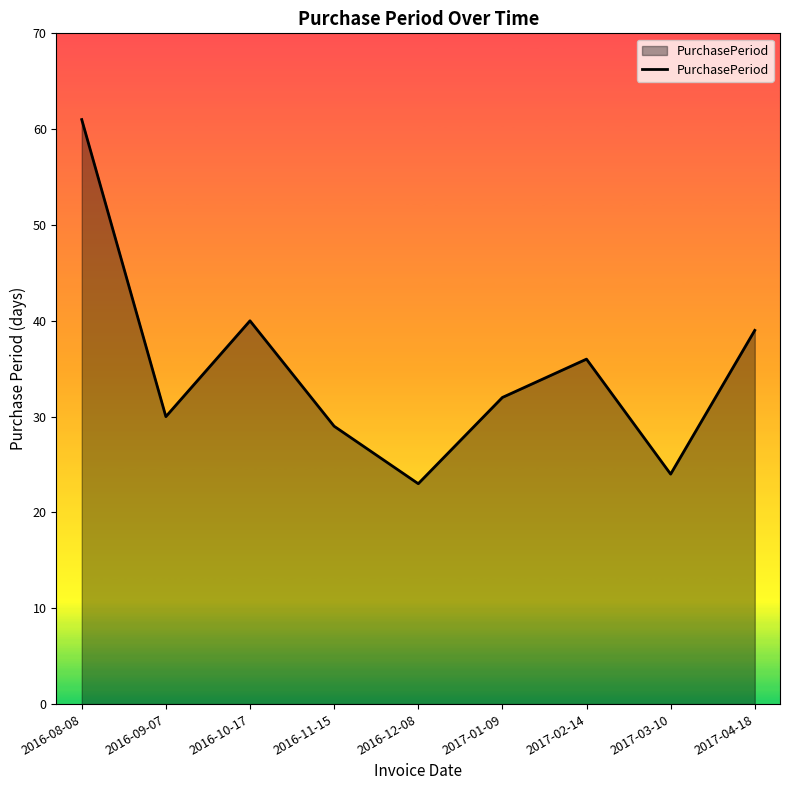

Reading left to right, transcribe all the data shown in this chart.

2016-08-08=61	2016-09-07=30	2016-10-17=40	2016-11-15=29	2016-12-08=23	2017-01-09=32	2017-02-14=36	2017-03-10=24	2017-04-18=39